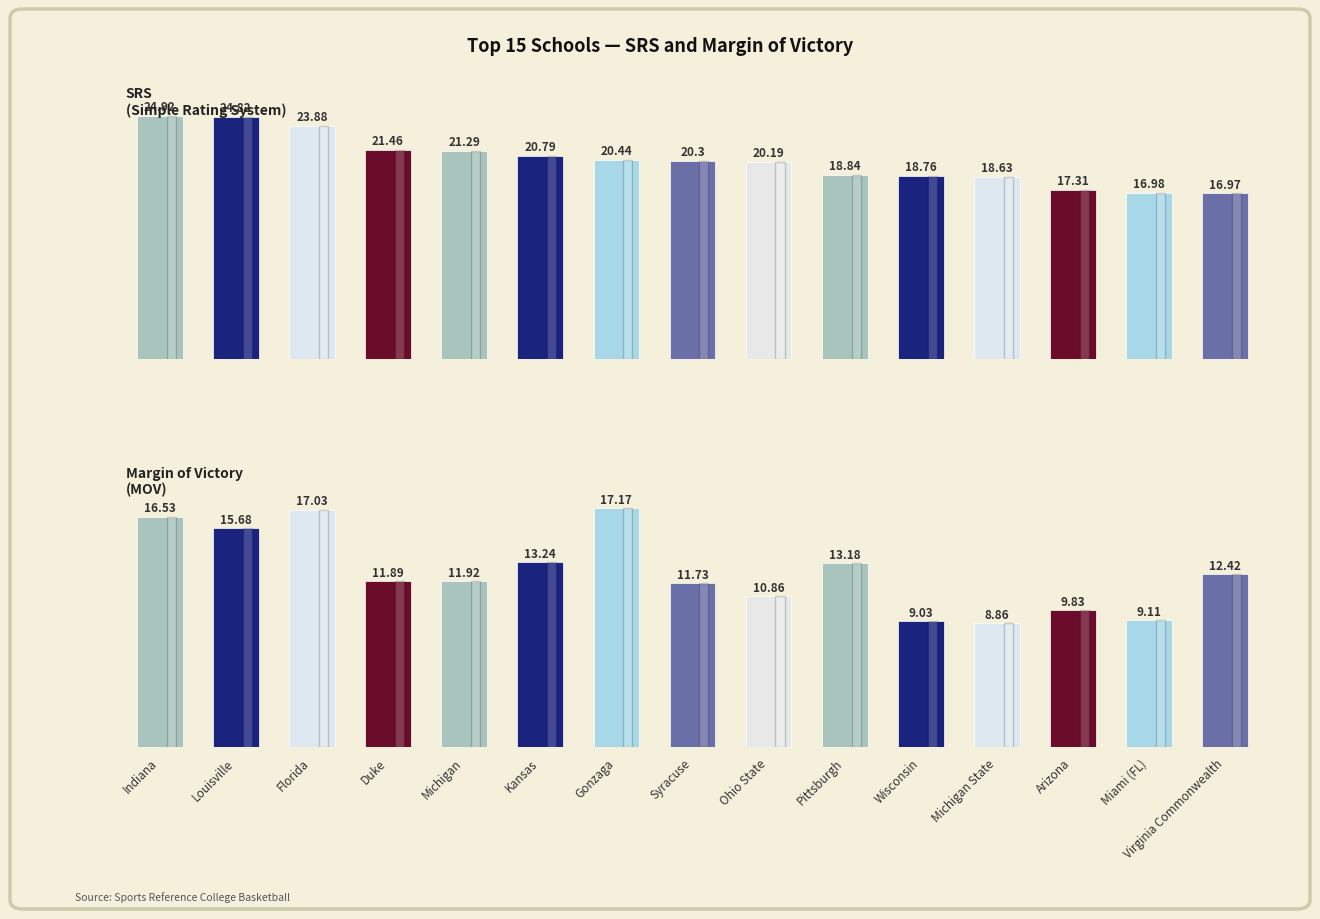

How many bars are there in each group?

2